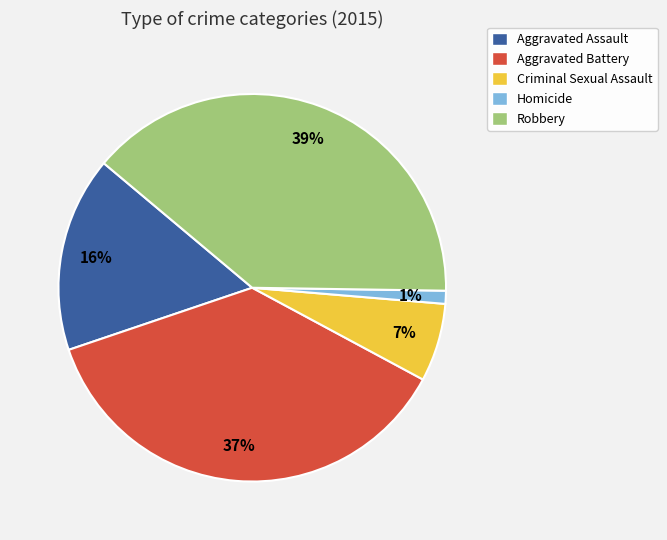

Do Aggravated Battery and Homicide together represent more than half of the pie?

No